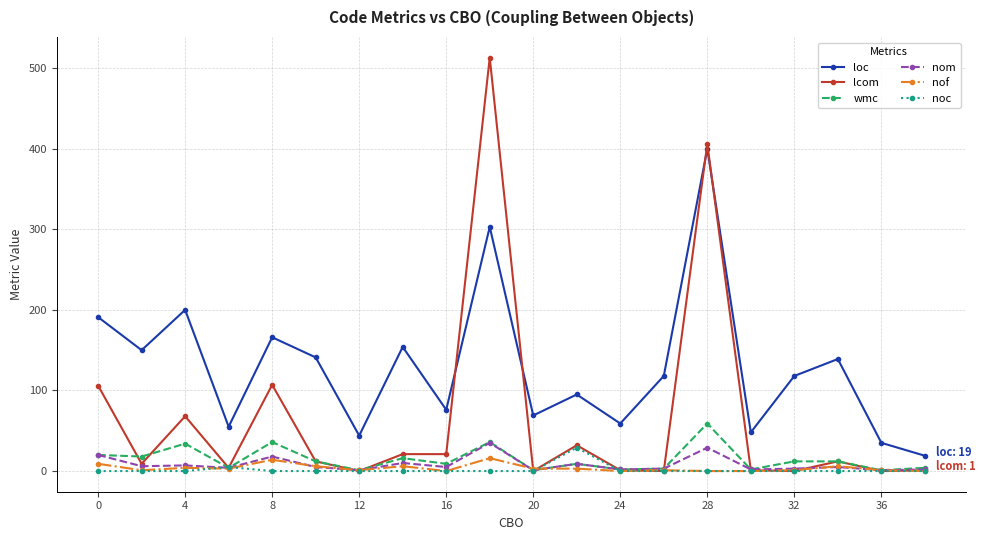

What is the greatest value displayed?

513